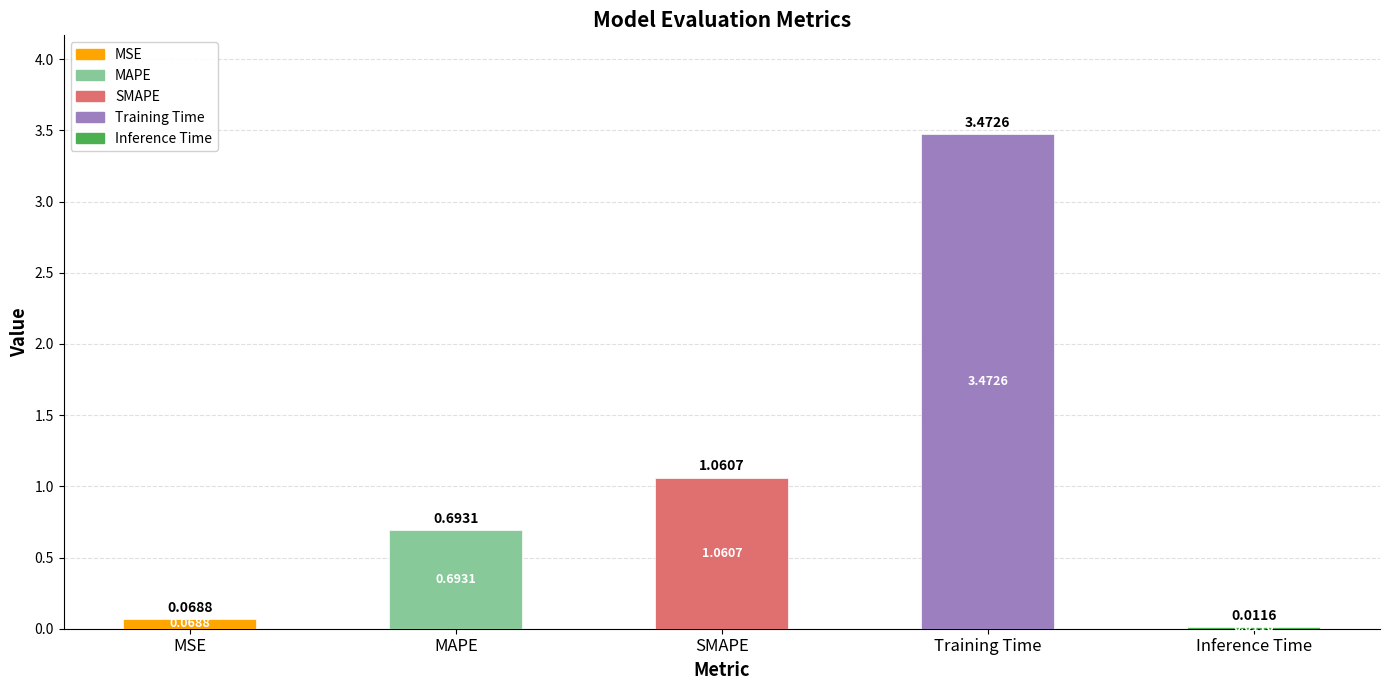

Between SMAPE and MAPE, which is larger?

SMAPE